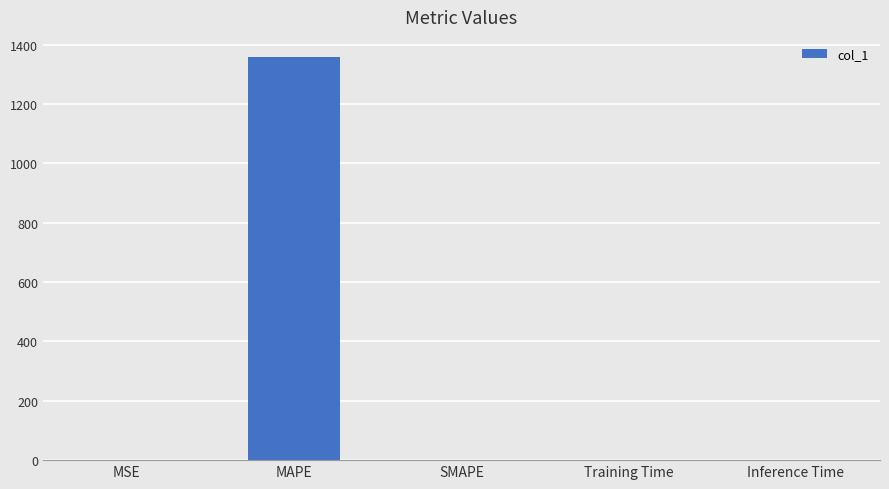

What is the change in value from MSE to MAPE?

+1358.7